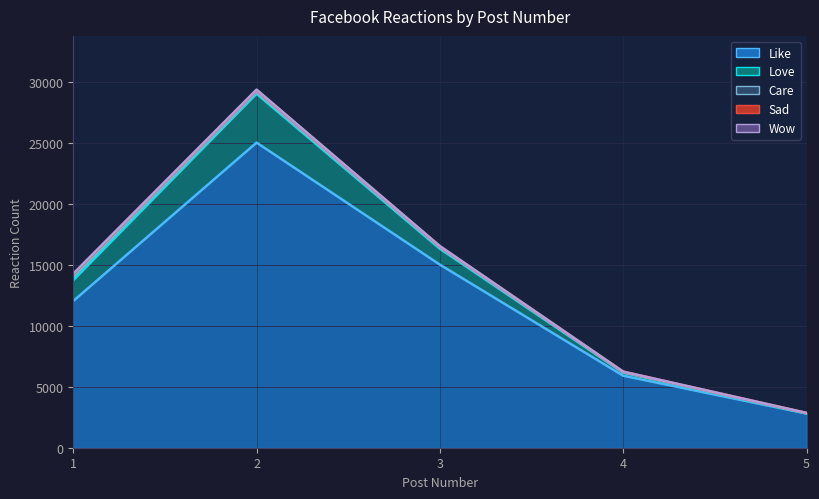

True or false: Like has more than 0 points higher than both neighbors.

True